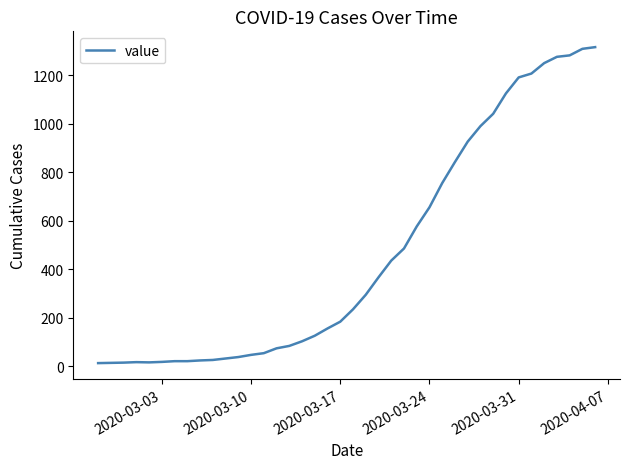

What is the maximum value shown in the chart?

1317